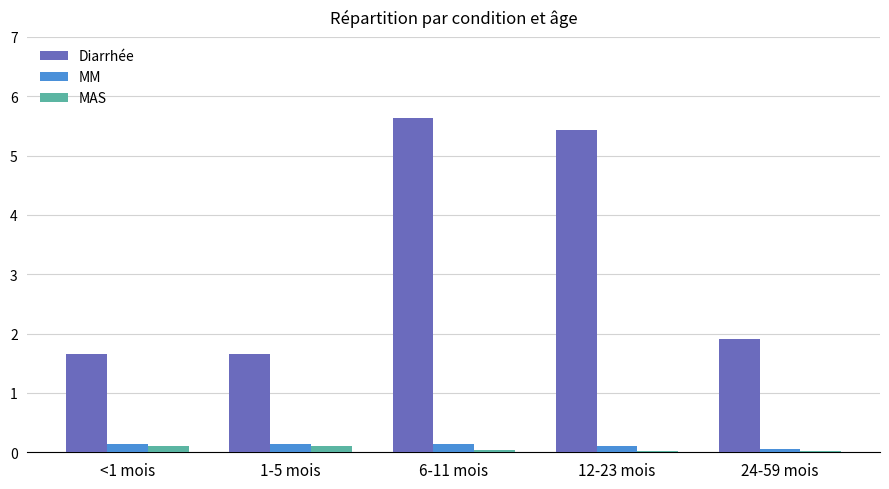

What is the sum of all Diarrhée values?

16.3